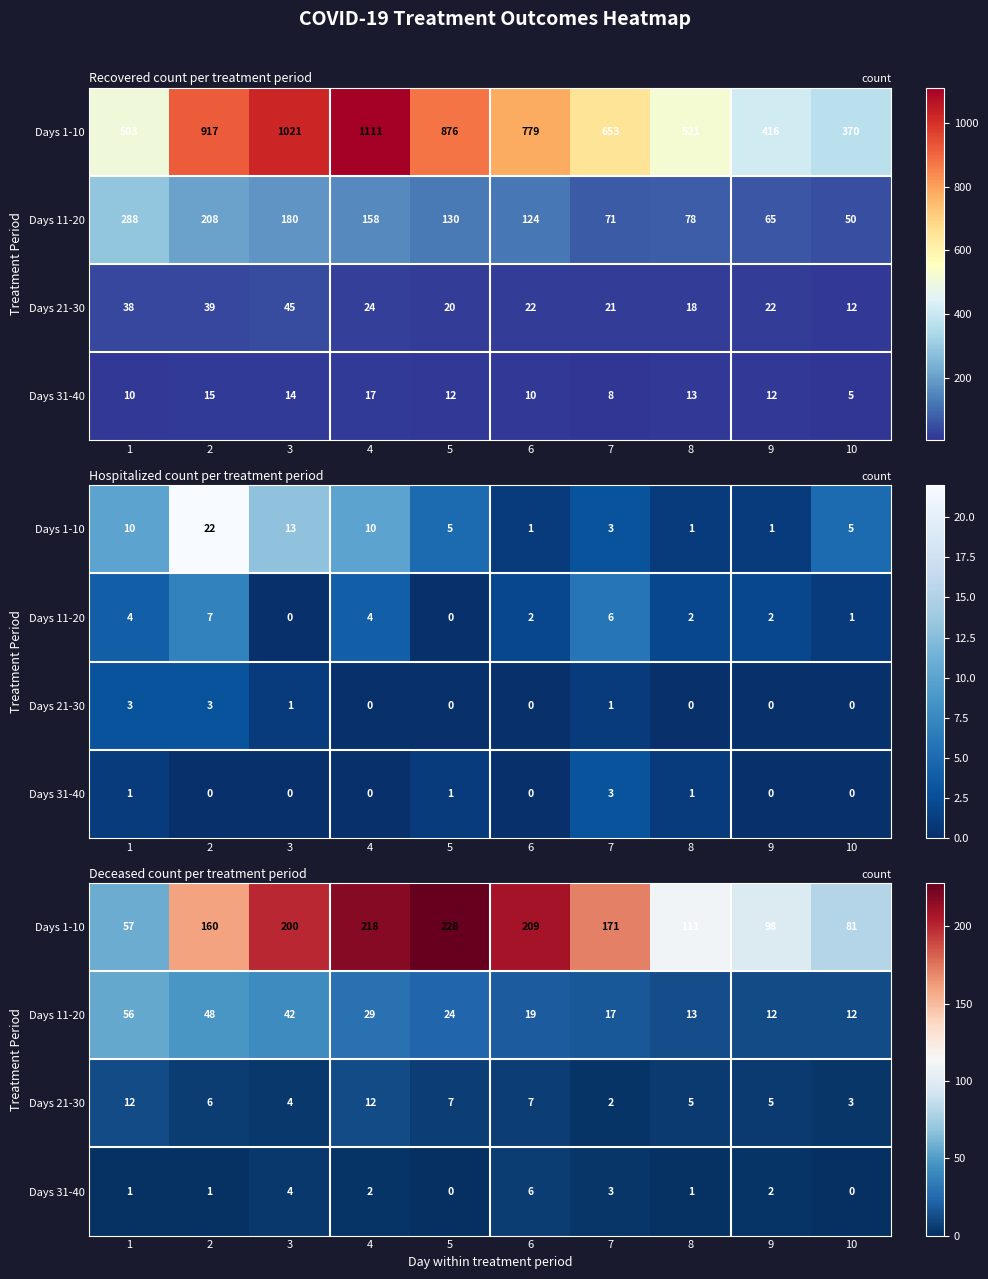

What is the difference between the maximum and minimum values in the Days 11-20 series?

44